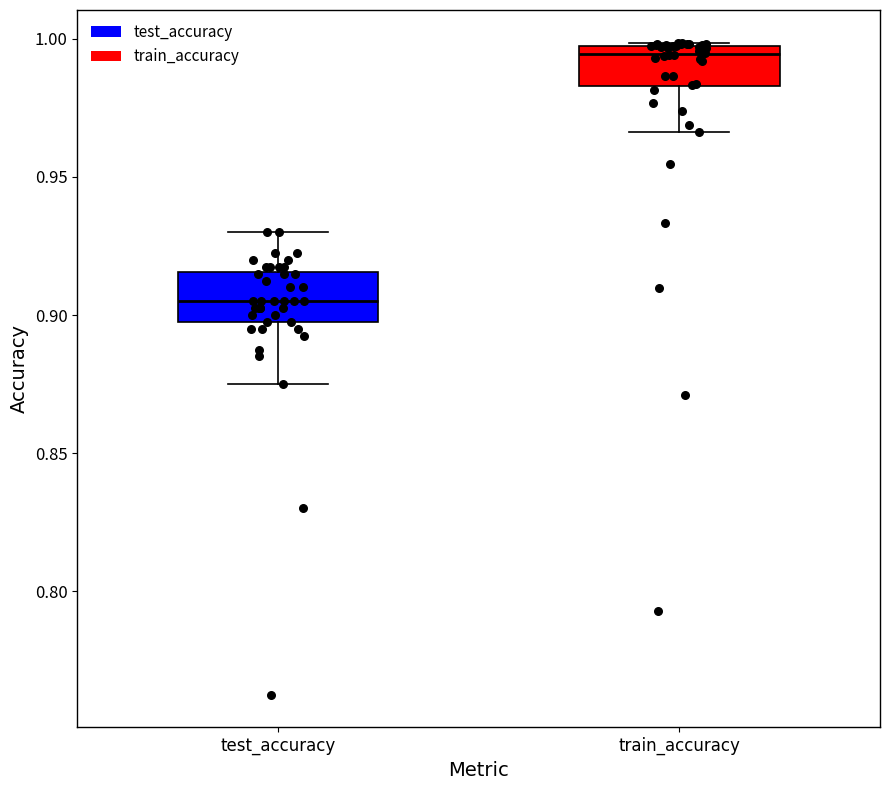

Reading left to right, read every box against the y-axis: the position of its median line, the range the box covers, and the ends of its whiskers. The values are not printed on the chart, so give them approximately, as read against the axis.

test_accuracy: median 0.905, box 0.900 to 0.915, whiskers 0.875 to 0.930
train_accuracy: median 0.995 (just below the box's upper edge), box 0.985 to 0.995, whiskers 0.965 to 1.000